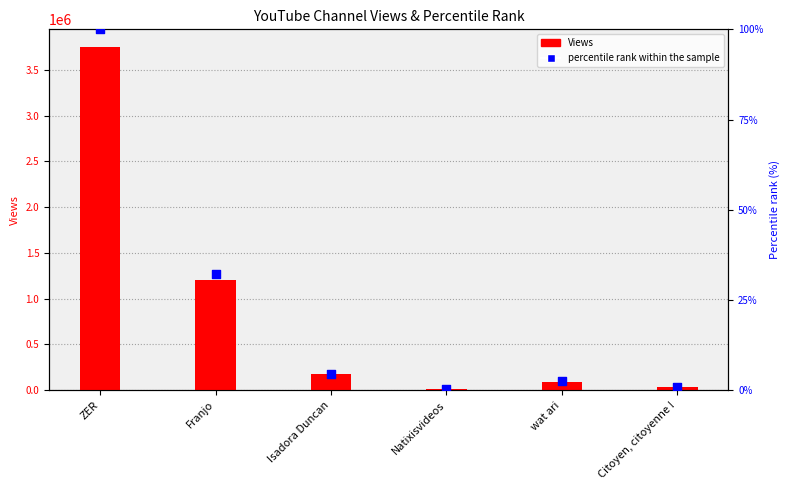

Which series has the largest total across all categories?

Views